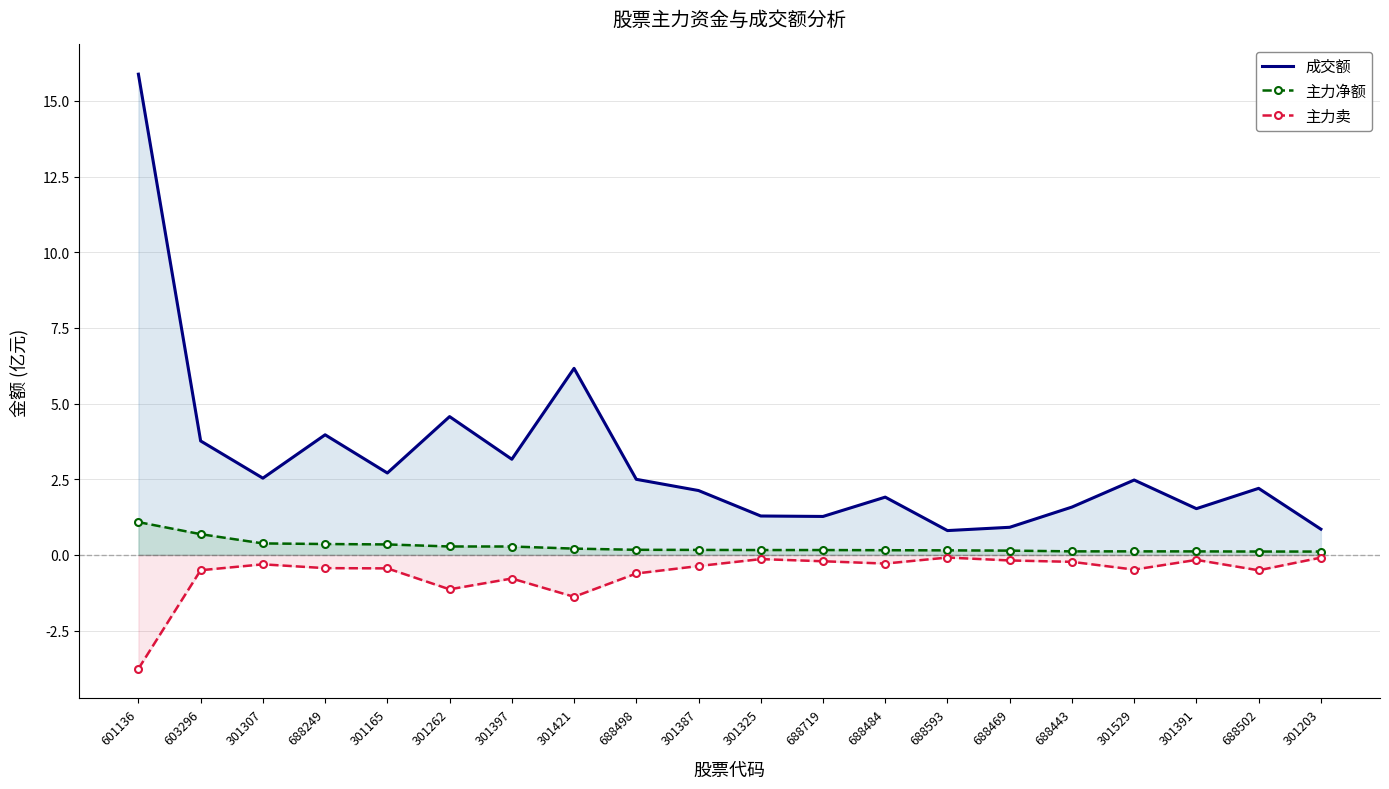

What is the label of the 15th point from the right?

301262